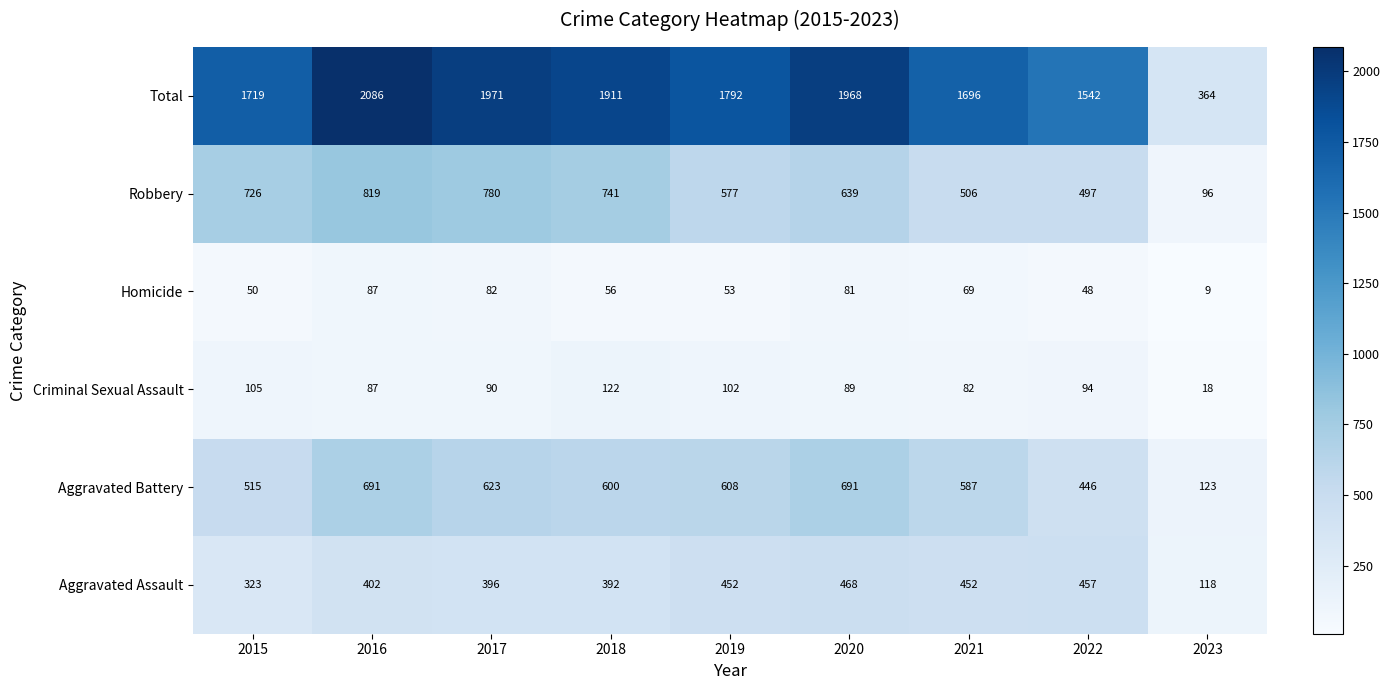

What is the average value of the Robbery series?

598